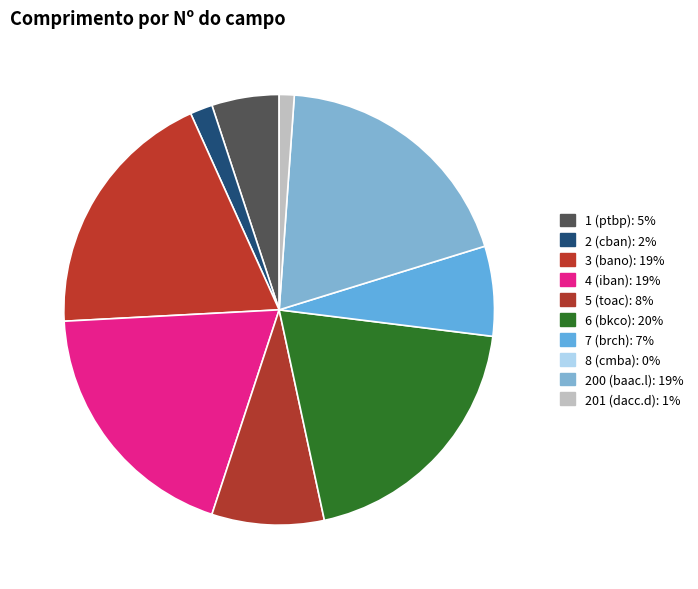

Rank the categories by value from lowest to highest.

8 (cmba), 201 (dacc.d), 2 (cban), 1 (ptbp), 7 (brch), 5 (toac), 3 (bano), 4 (iban), 200 (baac.l), 6 (bkco)